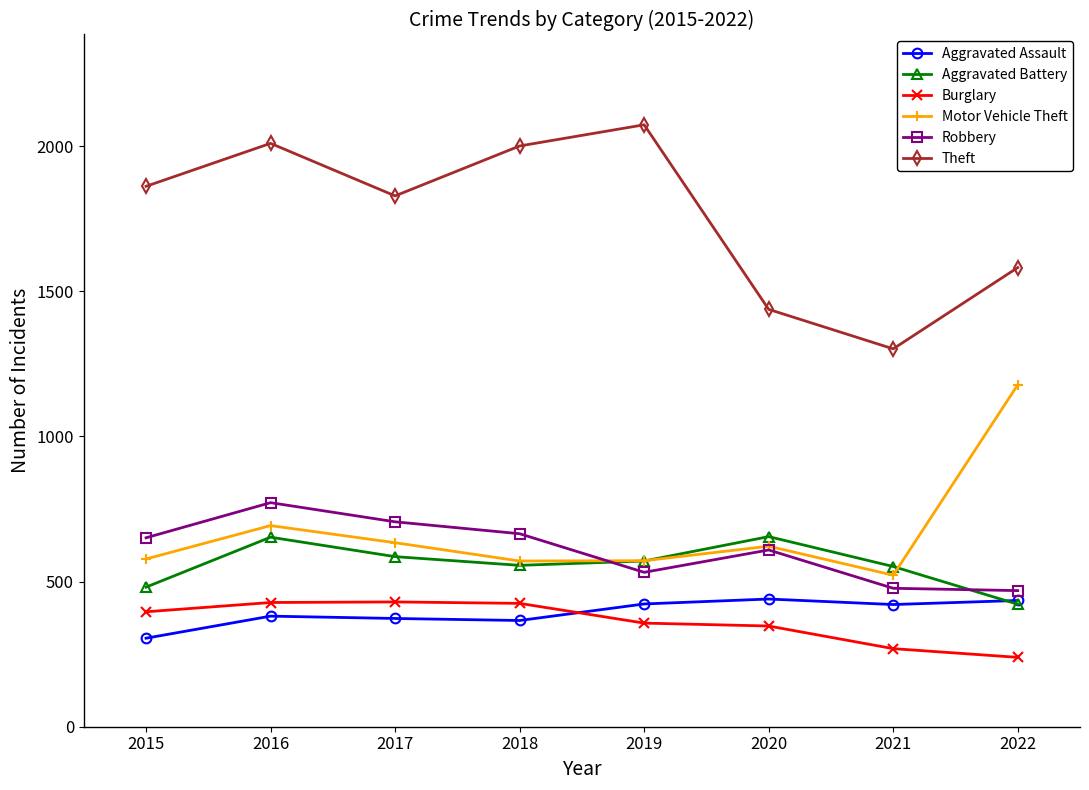

What is the total value across all series at 2020?

4111